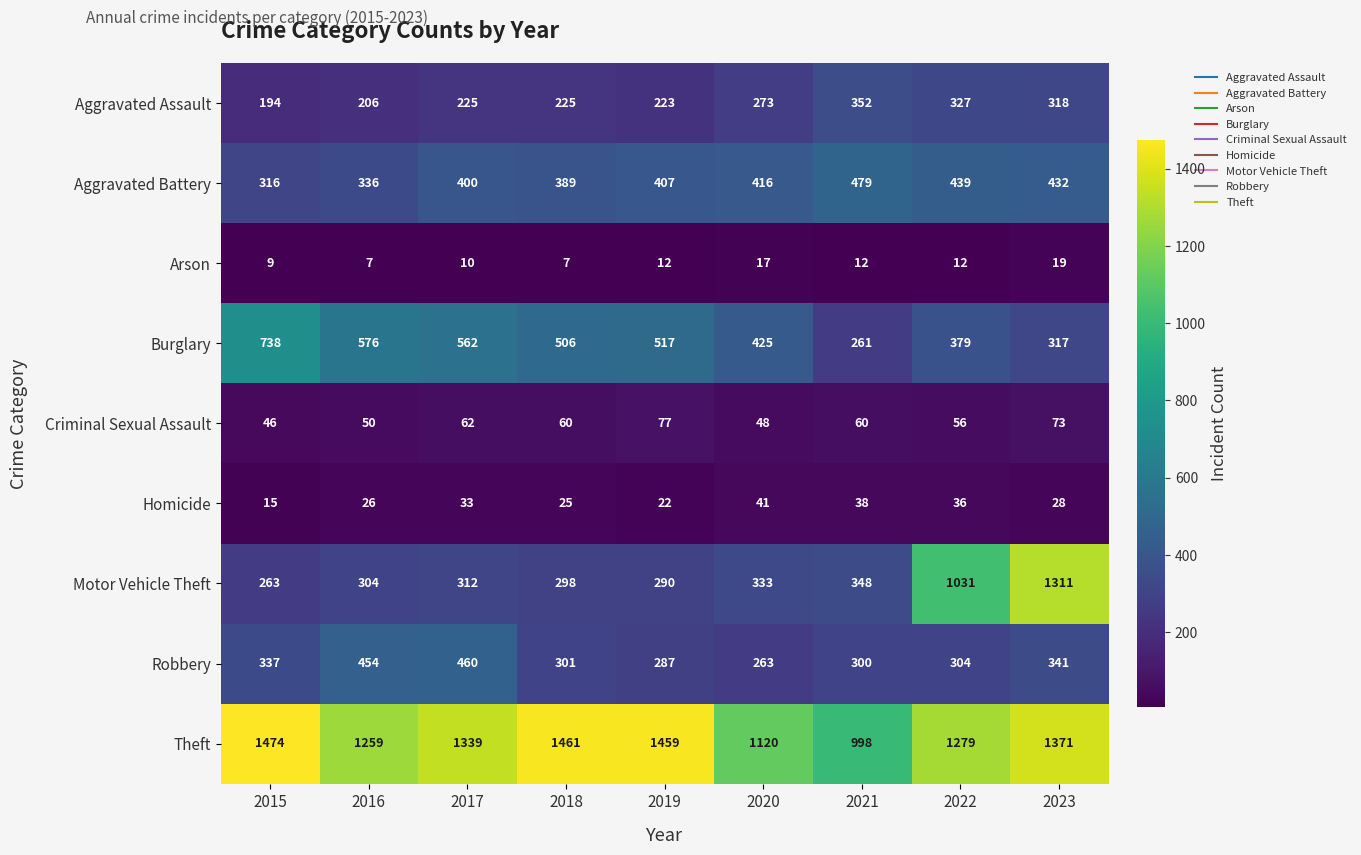

What is the maximum value shown in the chart?

1474